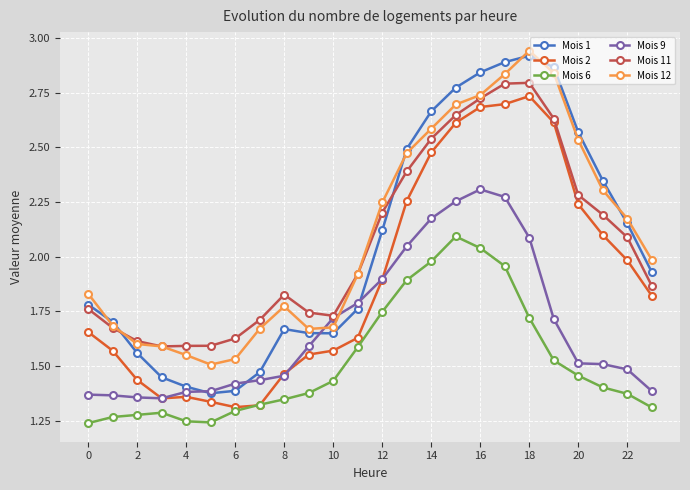

True or false: Mois 12 has more than 0 interior local peaks.

True